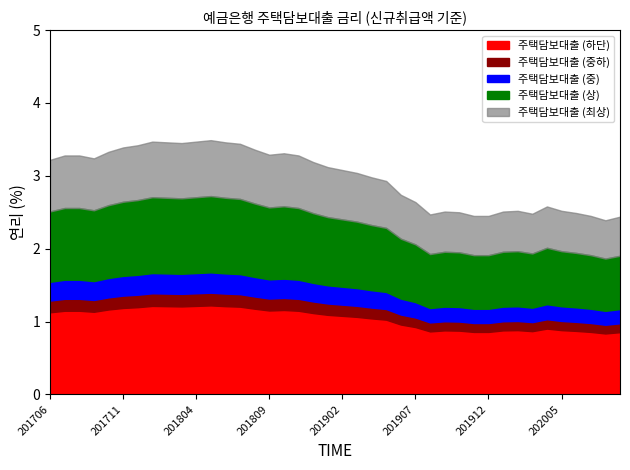

What is the difference between the second highest and second lowest values?

1.0